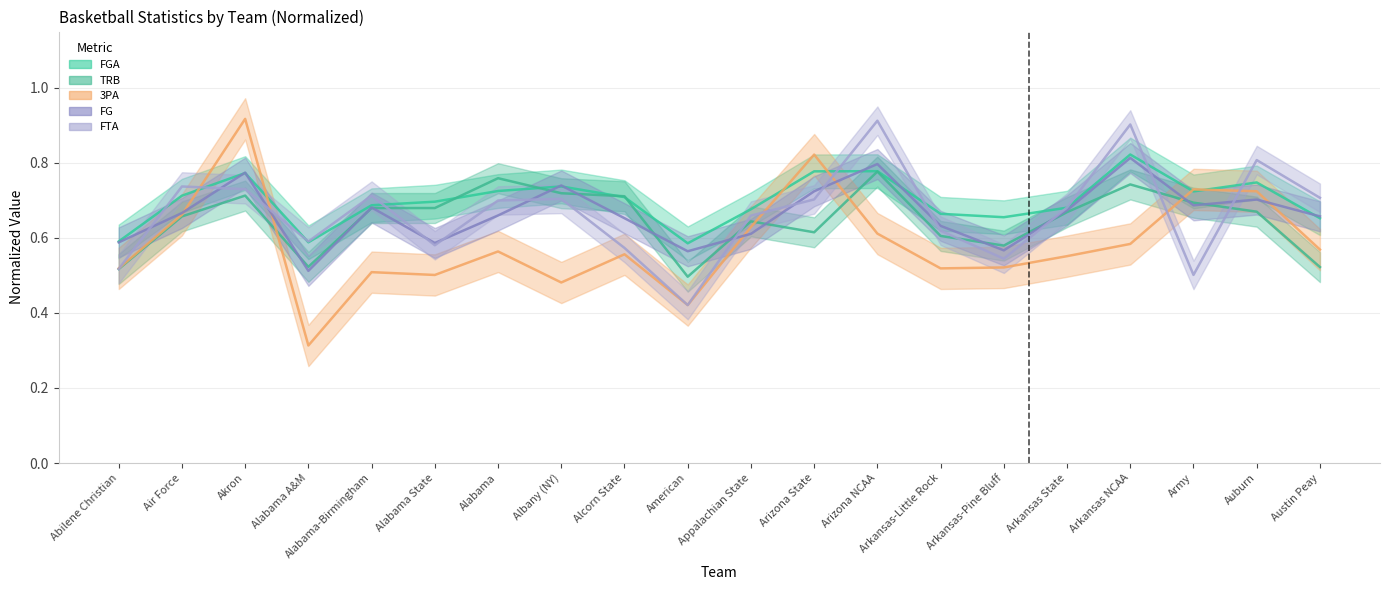

List the series in order of their peak value, lowest first.

TRB, FG, FGA, FTA, 3PA